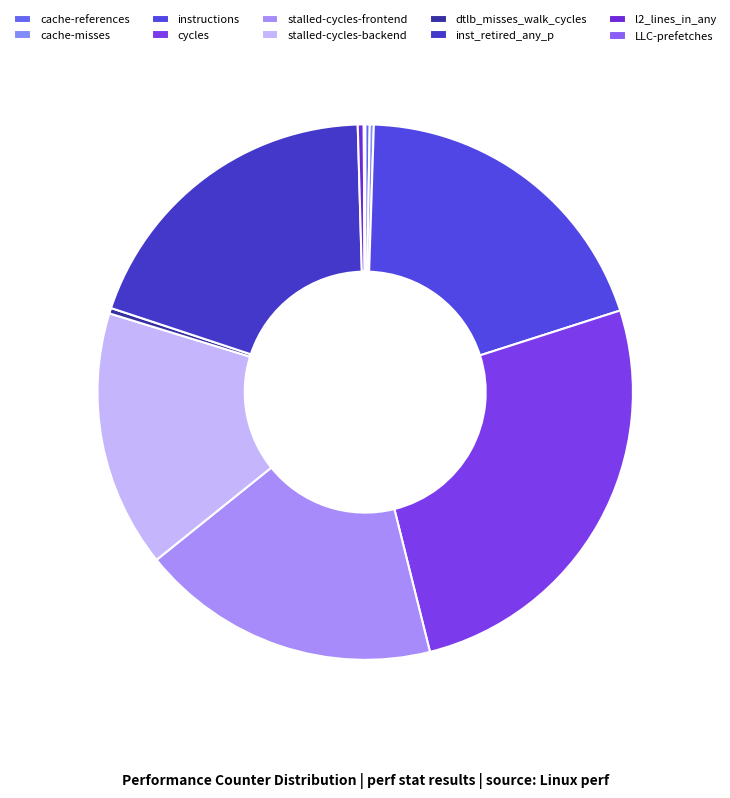

Which slice is the largest?

cycles